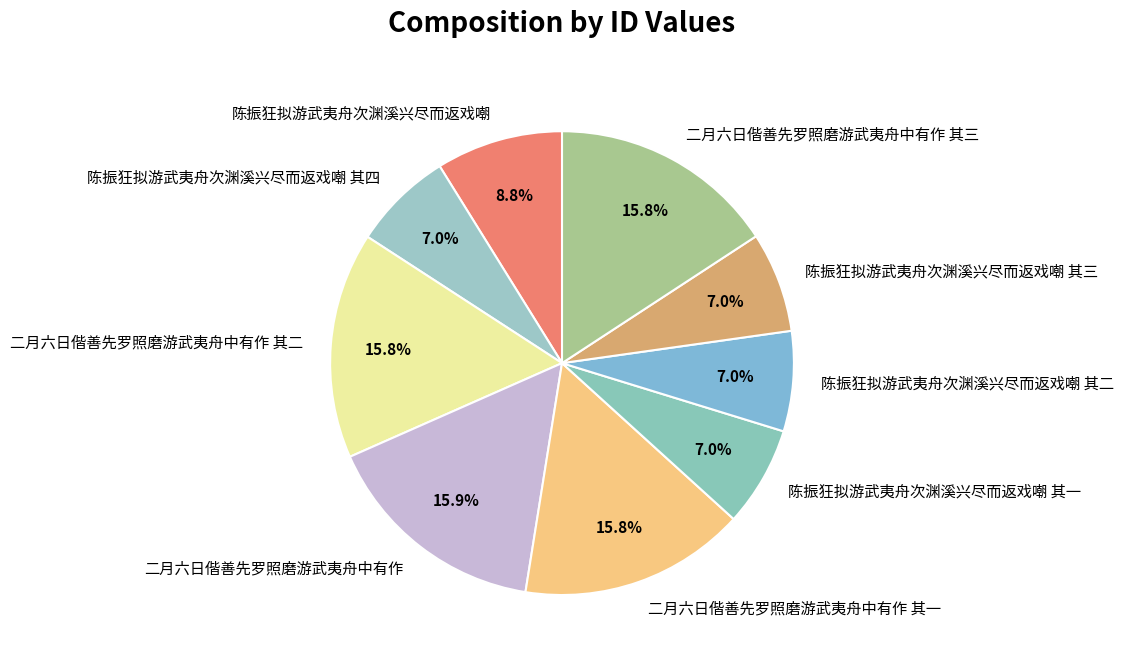

To the nearest percent, what is the combined percentage of 二月六日偕善先罗照磨游武夷舟中有作 and 陈振狂拟游武夷舟次渊溪兴尽而返戏嘲 其四?

23%